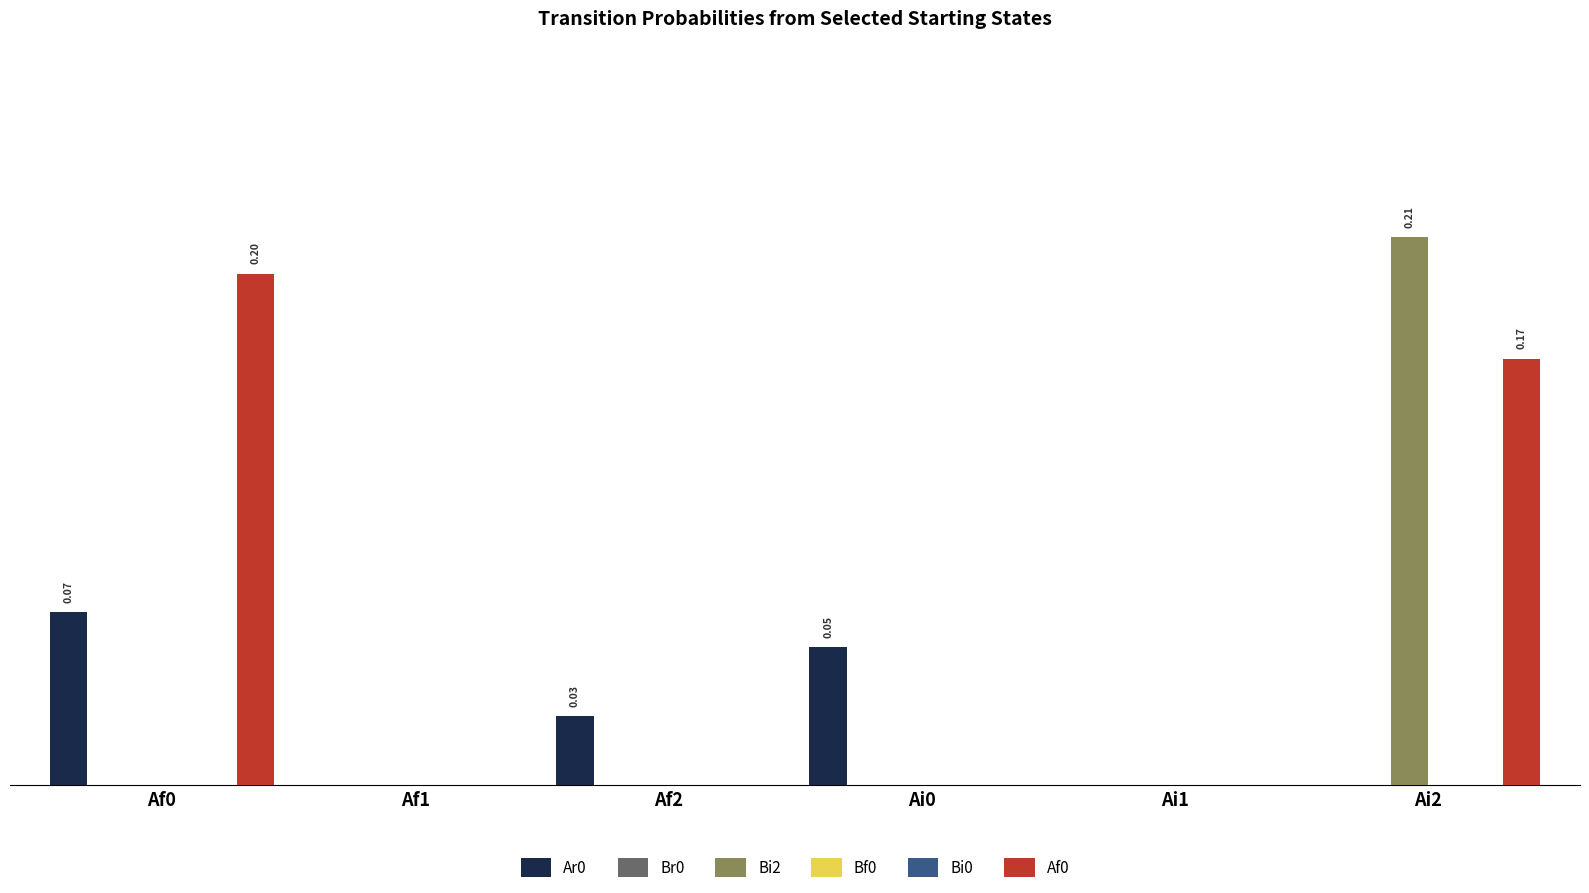

How many values in the Bi2 series exceed 0?

1